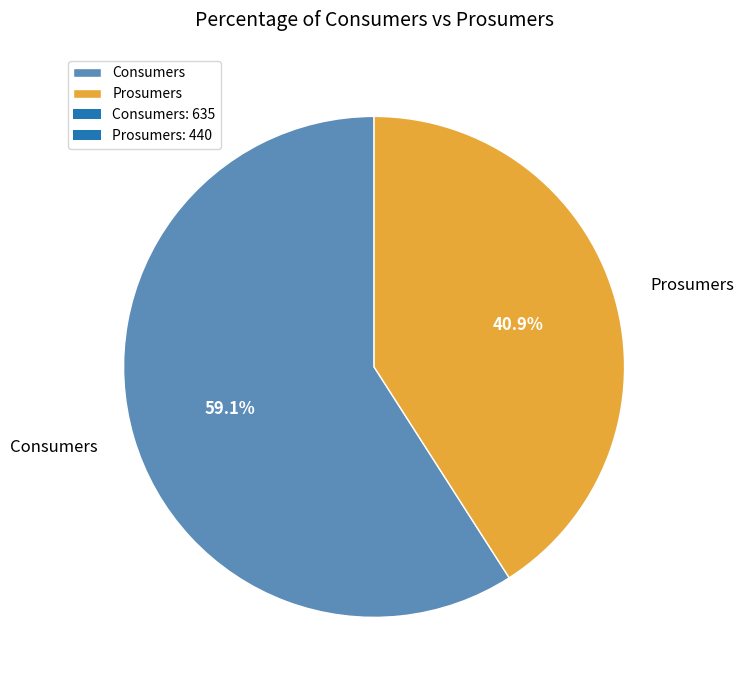

How many slices are in this pie chart?

2